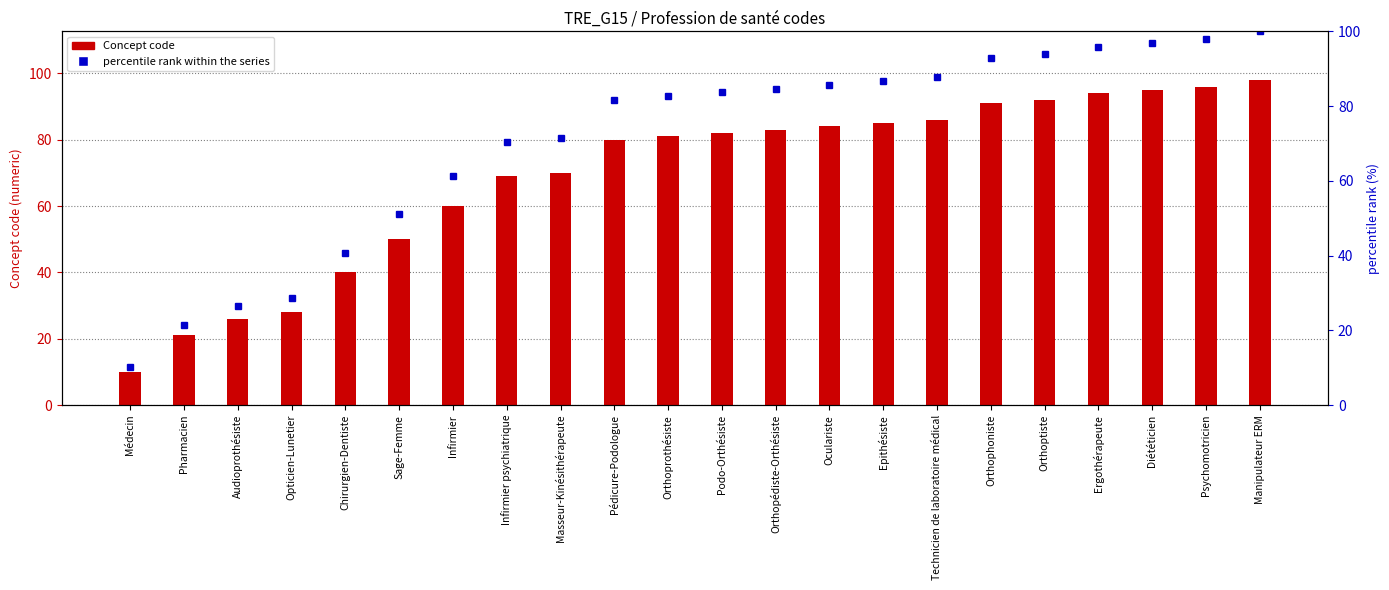

What are all the series names shown in the legend?

Concept code, percentile rank within the series